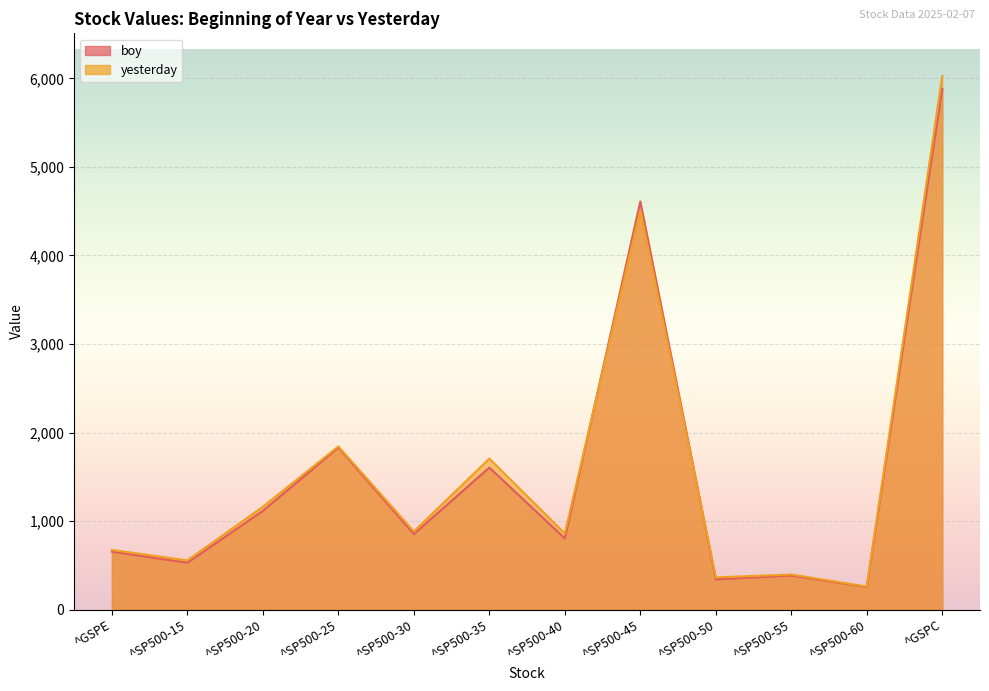

How many distinct data groups are displayed?

2